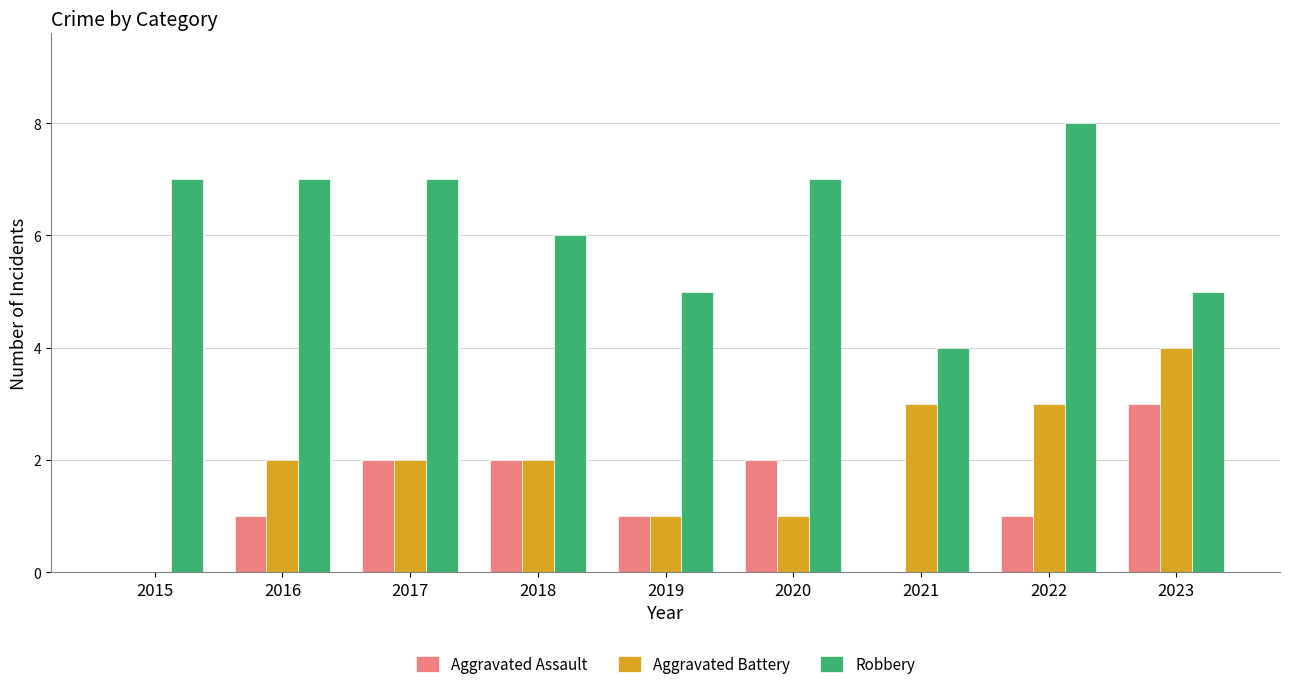

True or false: Robbery has a value of 2 at 2021.

False